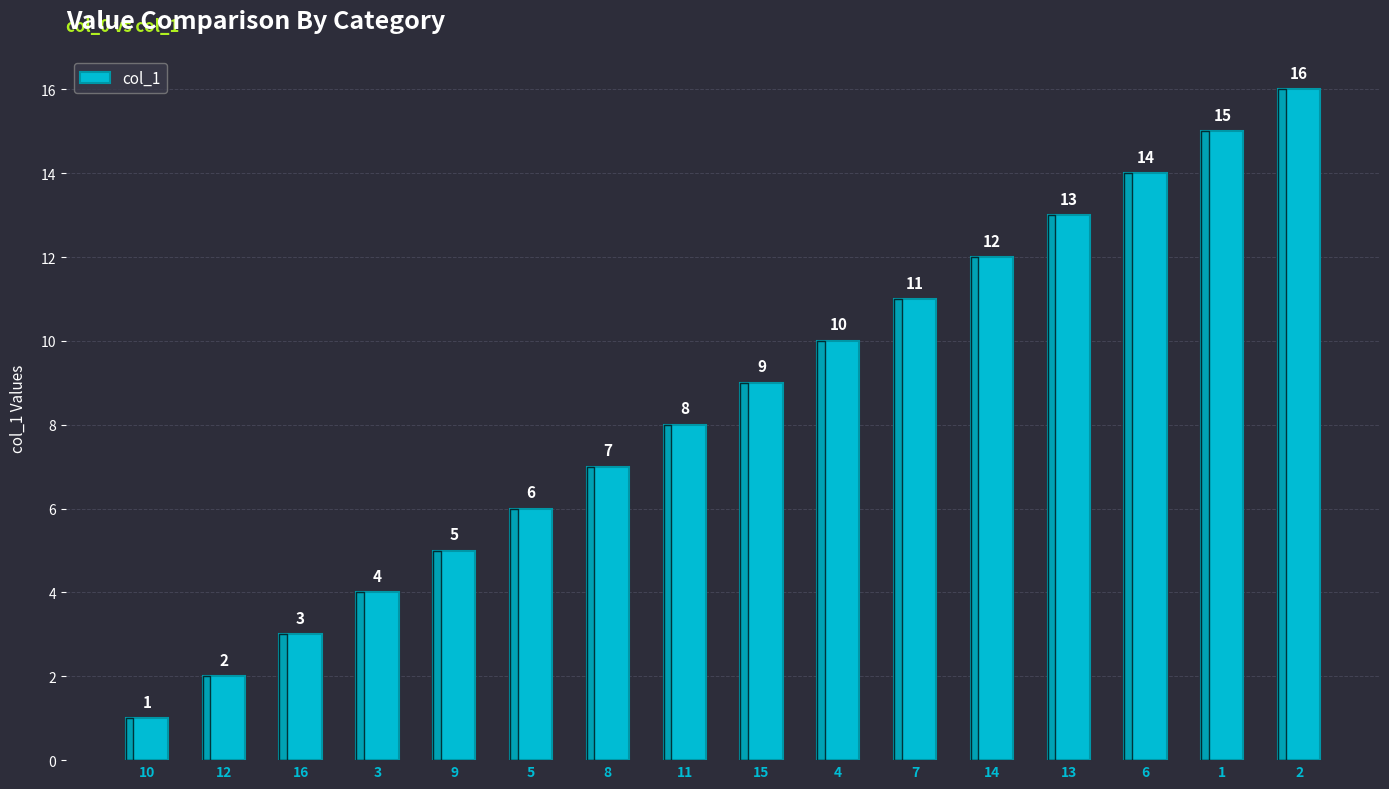

What position from the left is 6?

14